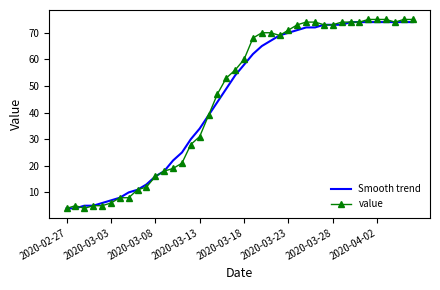

What is the maximum value shown in the chart?

75